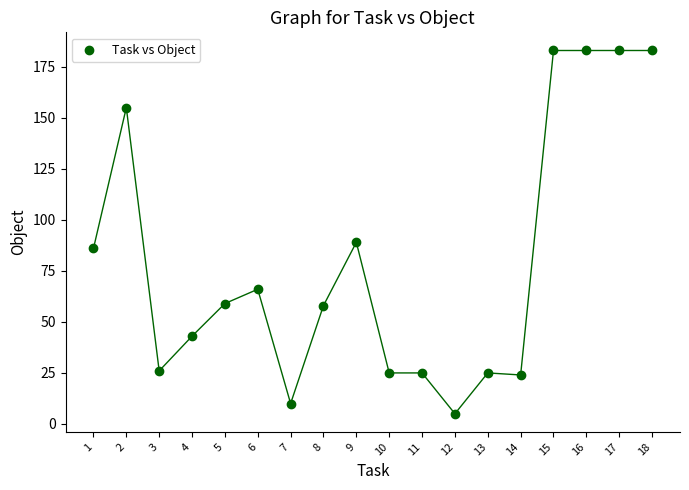

What is the range of Y values (max minus min)?

178